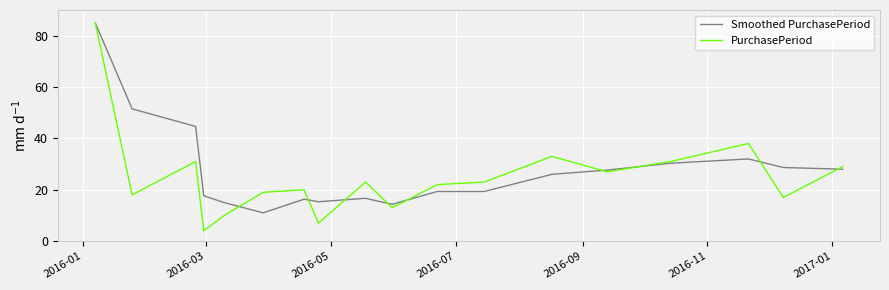

What is the minimum value shown in the chart?

4.0